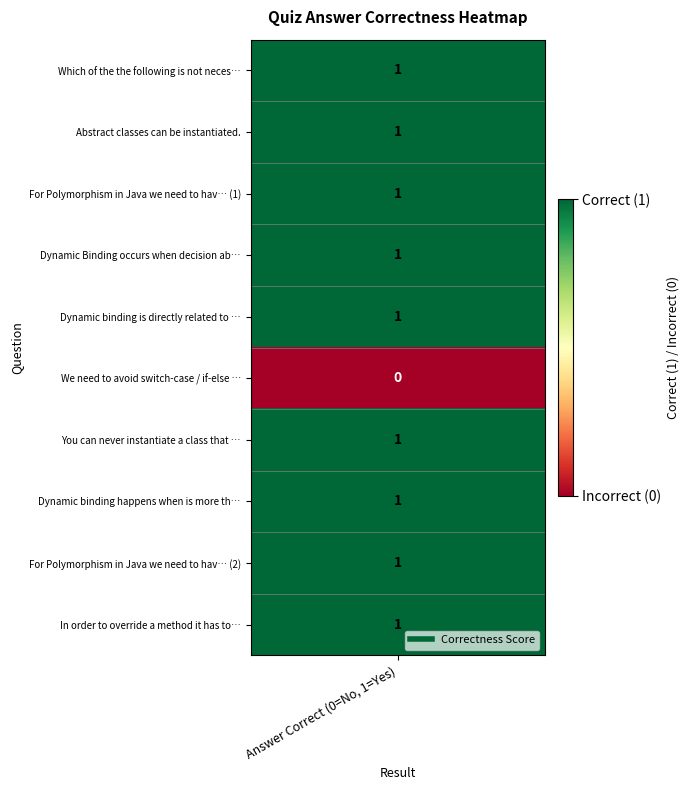

How many values are between 1 and 2?

9